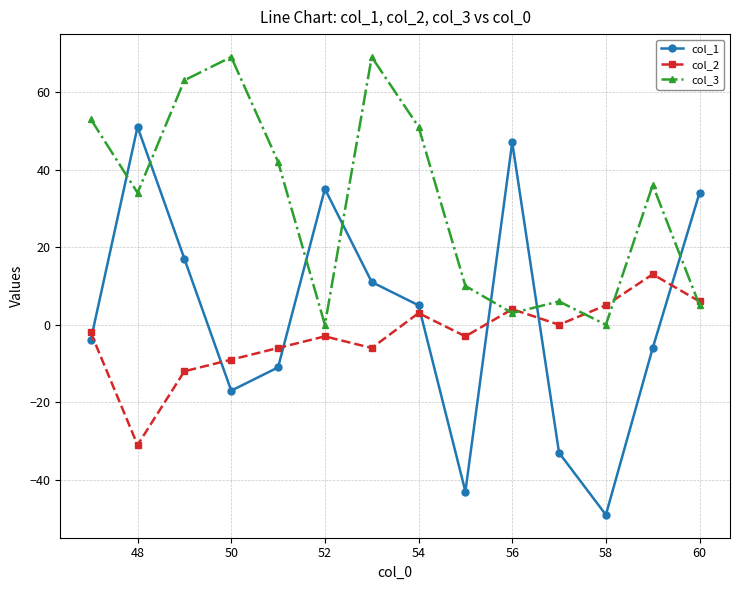

What is the minimum value shown in the chart?

-49